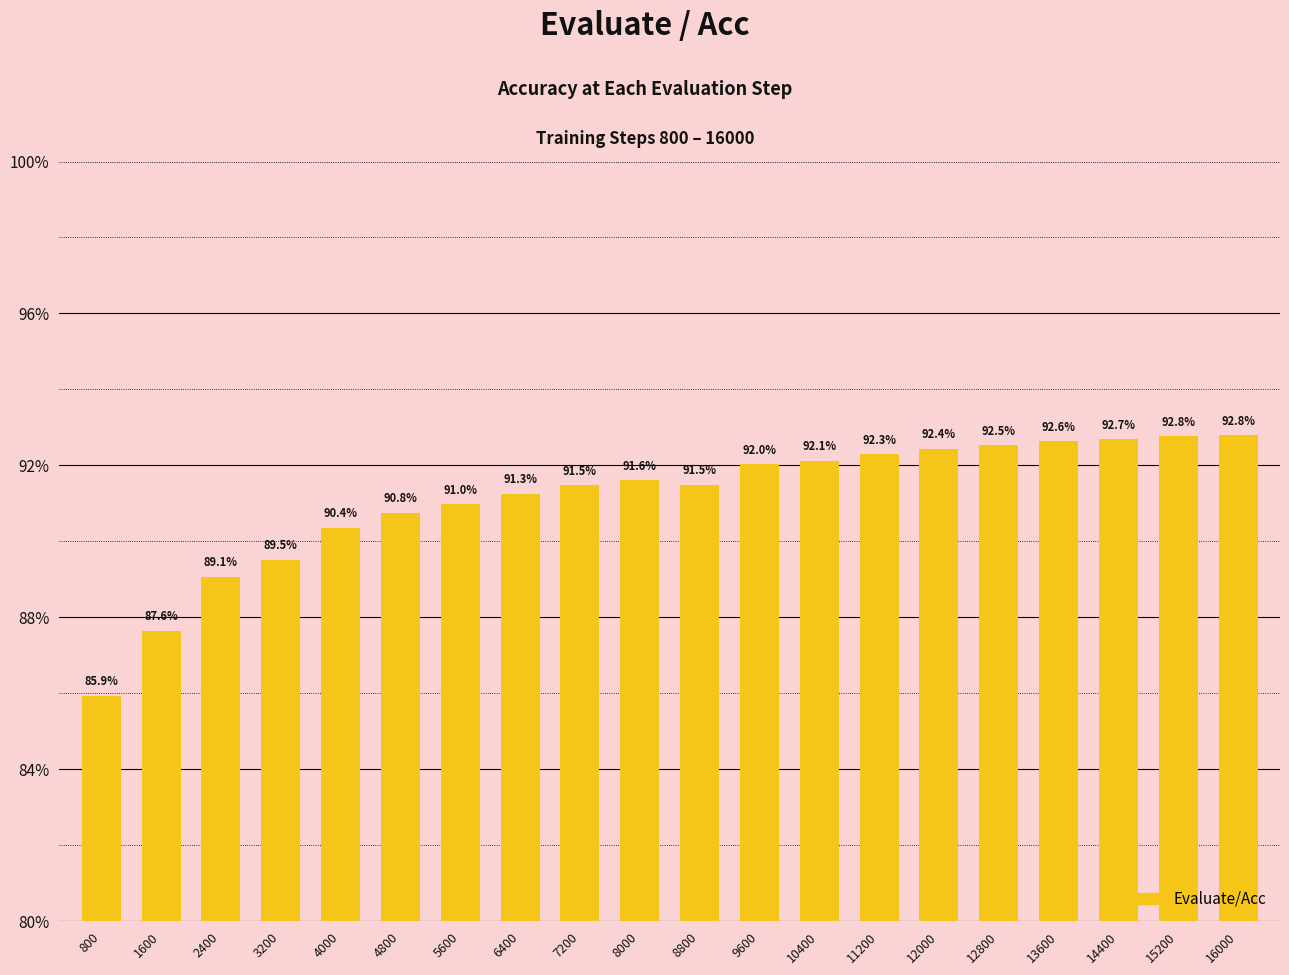

Is it true that the value at 7200 is 0.9?

True